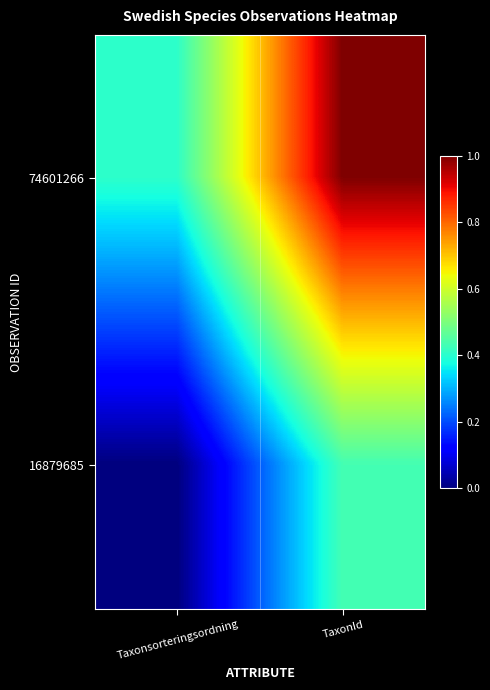

Which series has the largest total across all categories?

74601266